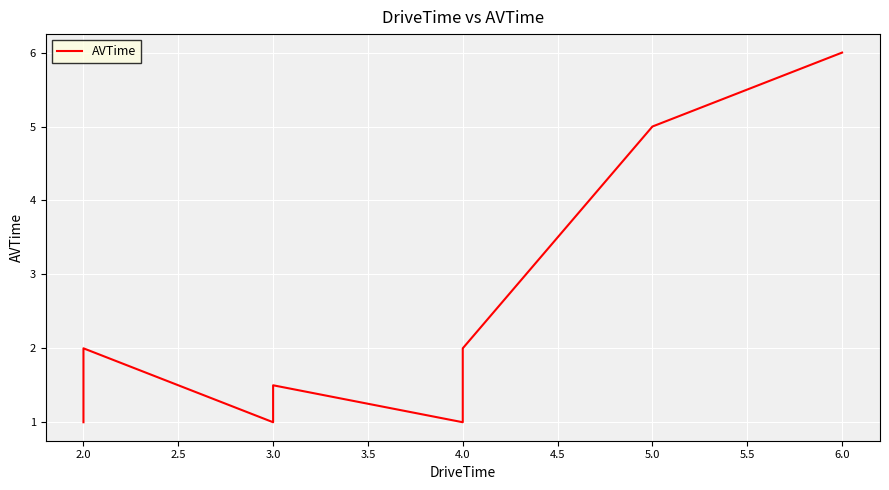

How many values are between 1 and 5?

9